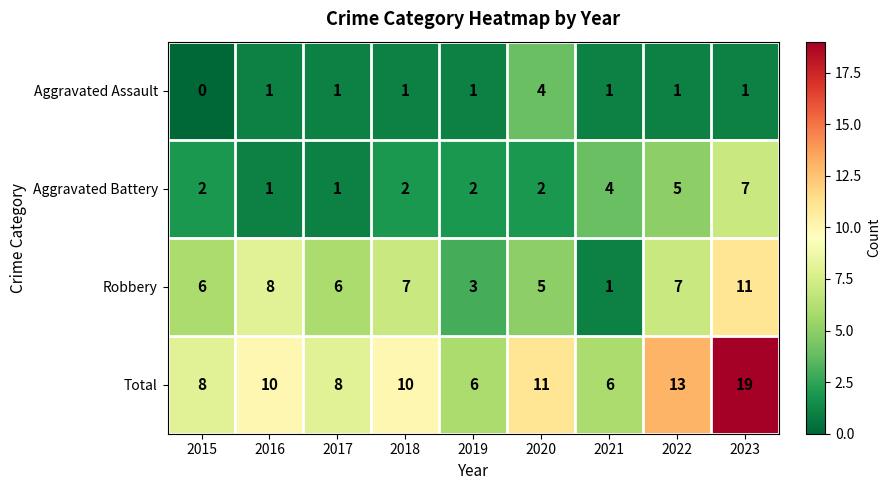

What is the sum of the Total values at 2023 and 2021?

25